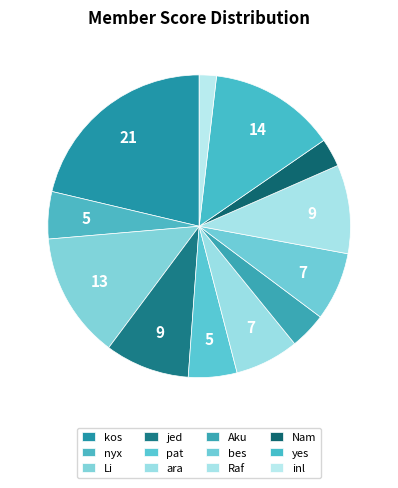

What is the ratio of the value at Nam to the value at Raf?

0.3